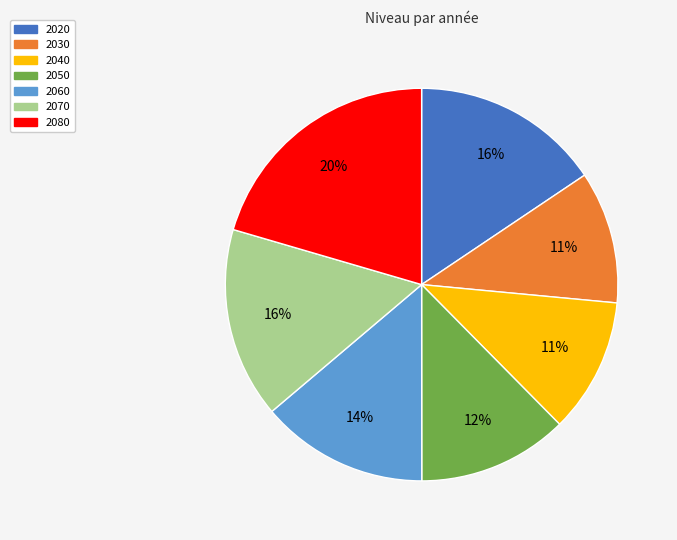

To the nearest percent, what percentage of the pie is 2060?

14%